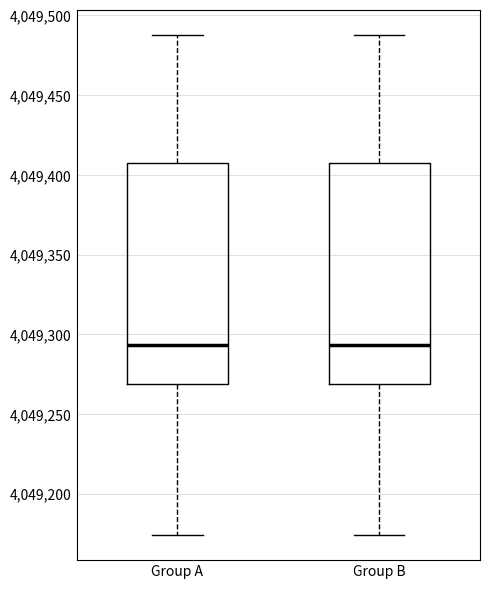

Reading left to right, transcribe this box plot: for each box, give where its median line is, the range the box spans, and where its two whiskers end, as read against the y-axis. The values are not printed on the chart, so give them approximately, as read against the axis.

Group A: median 4049295, box 4049270 to 4049405, whiskers 4049175 to 4049490
Group B: median 4049295, box 4049270 to 4049405, whiskers 4049175 to 4049490